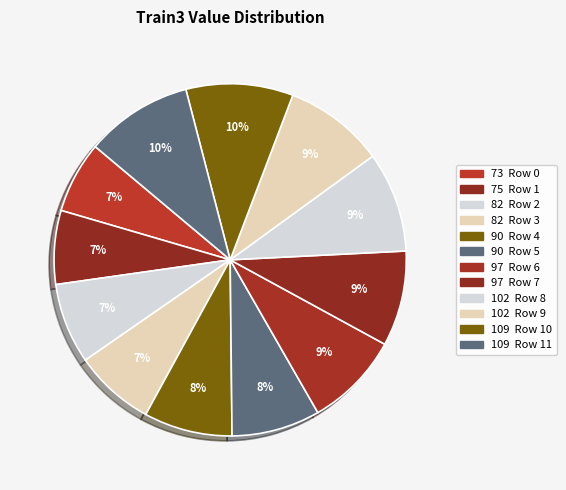

How many slices are in this pie chart?

12